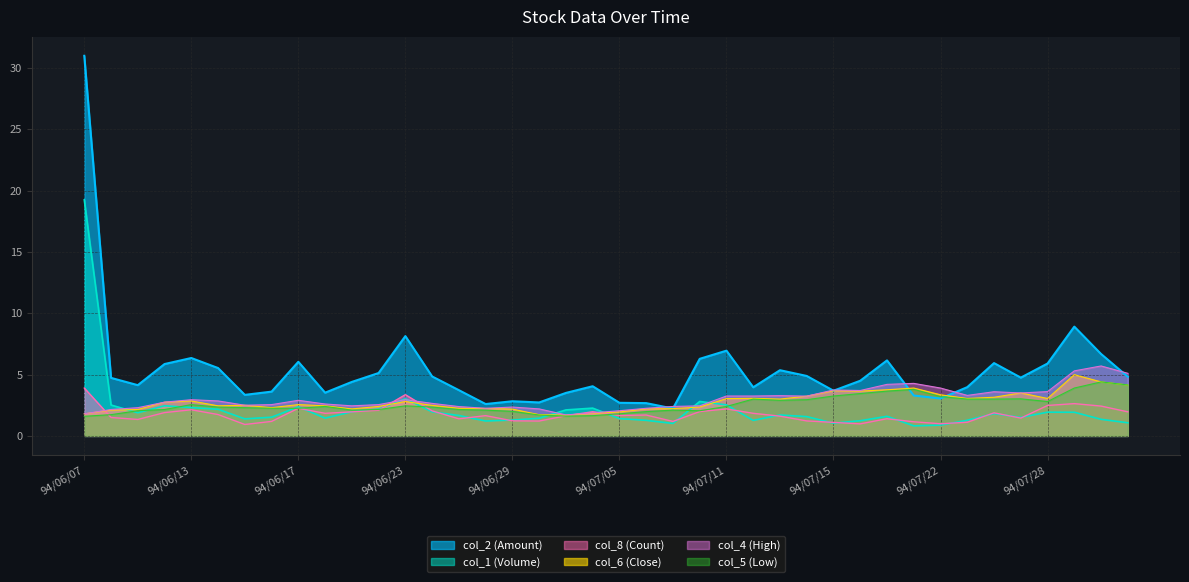

Reading left to right, list all the values displayed in this chart.

col_2 (Amount): 31.0	4.7	4.1	5.9	6.3	5.5	3.3	3.6	6.0	3.5	4.4	5.1	8.1	4.8	3.7	2.6	2.8	2.7	3.5	4.0	2.7	2.7	2.2	6.3	6.9	4.0	5.4	4.9	3.7	4.5	6.2	3.3	3.0	4.0	5.9	4.7	5.9	8.9	6.7	4.8
col_1 (Volume): 19.2	2.5	1.9	2.5	2.3	2.2	1.4	1.5	2.4	1.4	2.0	2.2	3.0	2.0	1.7	1.2	1.3	1.4	2.1	2.3	1.4	1.3	1.0	2.8	2.5	1.3	1.7	1.6	1.0	1.2	1.6	0.8	0.9	1.3	1.8	1.5	1.9	1.9	1.4	1.1
col_8 (Count): 3.9	1.5	1.3	1.9	2.1	1.7	0.9	1.2	2.2	1.8	2.0	2.1	3.4	2.0	1.4	1.6	1.2	1.2	1.6	2.0	1.7	1.7	1.2	2.0	2.2	1.8	1.6	1.2	1.1	1.0	1.4	1.1	1.0	1.1	1.9	1.4	2.5	2.6	2.4	2.0
col_6 (Close): 1.8	2.1	2.1	2.8	2.9	2.5	2.5	2.3	2.5	2.5	2.2	2.4	2.8	2.5	2.2	2.2	2.2	1.7	1.7	1.8	1.9	2.2	2.2	2.4	3.0	3.1	3.0	3.2	3.7	3.6	3.8	3.9	3.4	3.0	3.1	3.5	3.0	5.0	4.4	4.2
col_4 (High): 1.8	2.1	2.3	2.8	3.0	2.9	2.5	2.5	2.9	2.6	2.5	2.5	3.0	2.6	2.4	2.2	2.4	2.2	1.7	1.9	2.0	2.2	2.4	2.5	3.2	3.2	3.3	3.2	3.7	3.7	4.2	4.3	3.9	3.3	3.6	3.5	3.6	5.3	5.7	5.1
col_5 (Low): 1.6	1.7	2.0	2.1	2.5	2.4	2.3	2.2	2.2	2.4	2.1	2.1	2.5	2.4	2.1	2.1	2.0	1.7	1.6	1.6	1.8	2.0	2.1	2.0	2.4	3.0	2.9	3.0	3.2	3.5	3.6	3.8	3.2	3.0	3.0	3.0	2.8	3.9	4.4	4.2